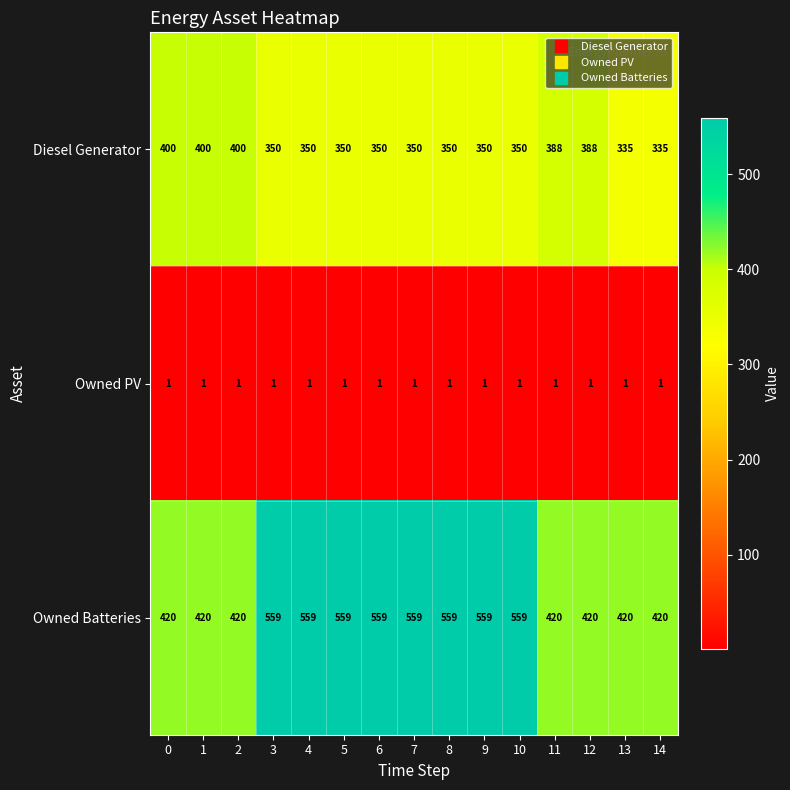

How many categories are shown in the chart?

15